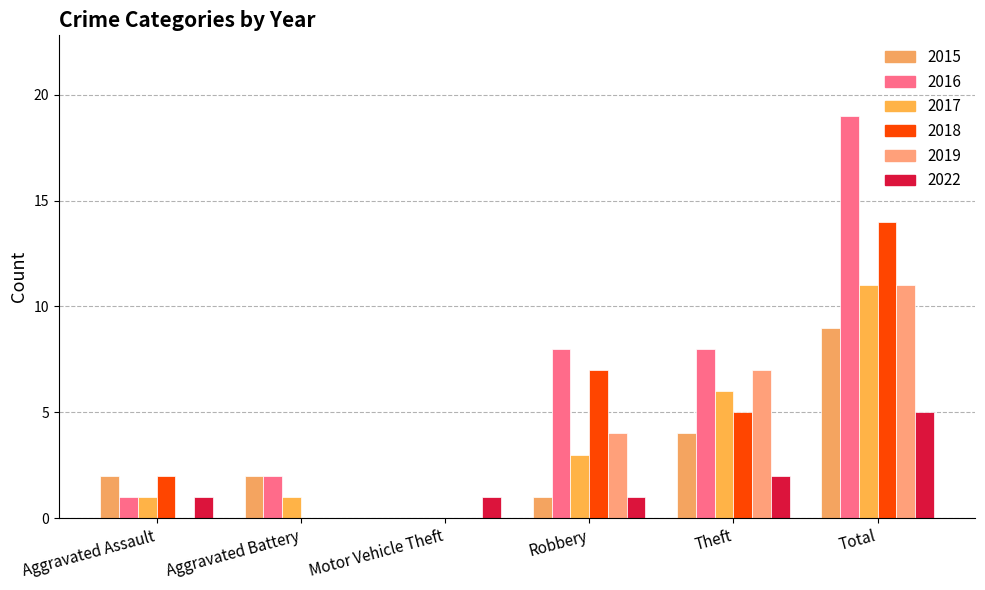

What is the total value across all series at Aggravated Battery?

5